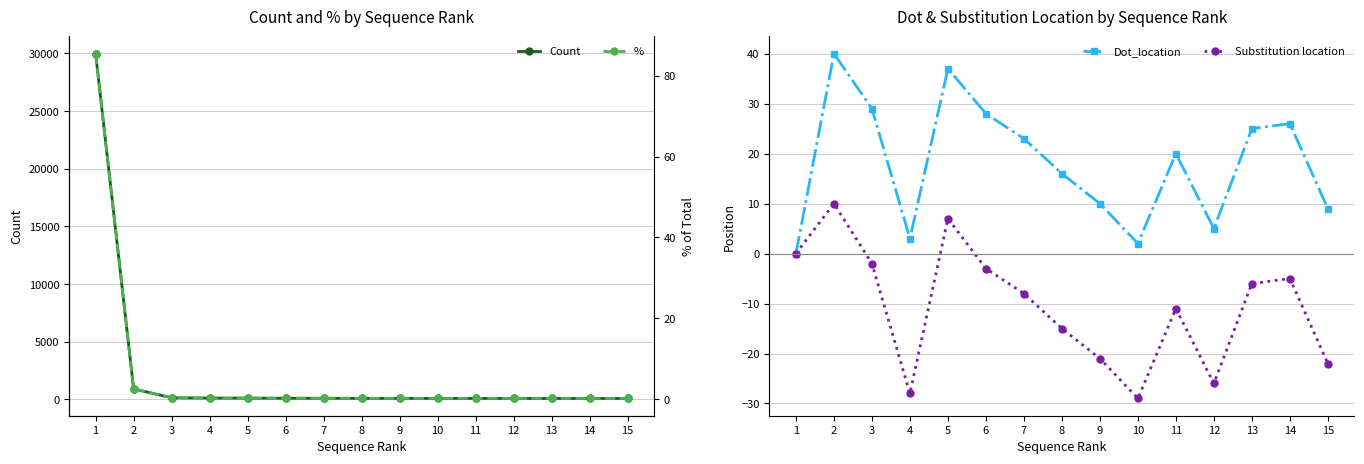

How many intersections are there between % and Substitution location?

4